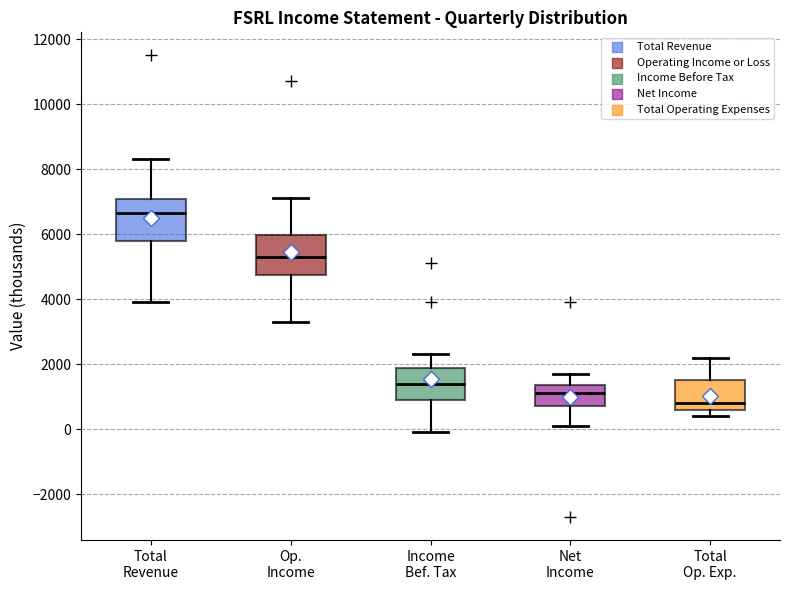

Reading left to right, read every box against the y-axis: the position of its median line, the range the box covers, and the ends of its whiskers. The values are not printed on the chart, so give them approximately, as read against the axis.

Total Revenue: median 6600, box 5800 to 7000, whiskers 4000 to 8400
Op. Income: median 5400, box 4800 to 6000, whiskers 3400 to 7200
Income Bef. Tax: median 1400, box 1000 to 1800, whiskers 0 to 2400
Net Income: median 1200, box 800 to 1400, whiskers 200 to 1800
Total Op. Exp.: median 800, box 600 to 1600, whiskers 400 to 2200